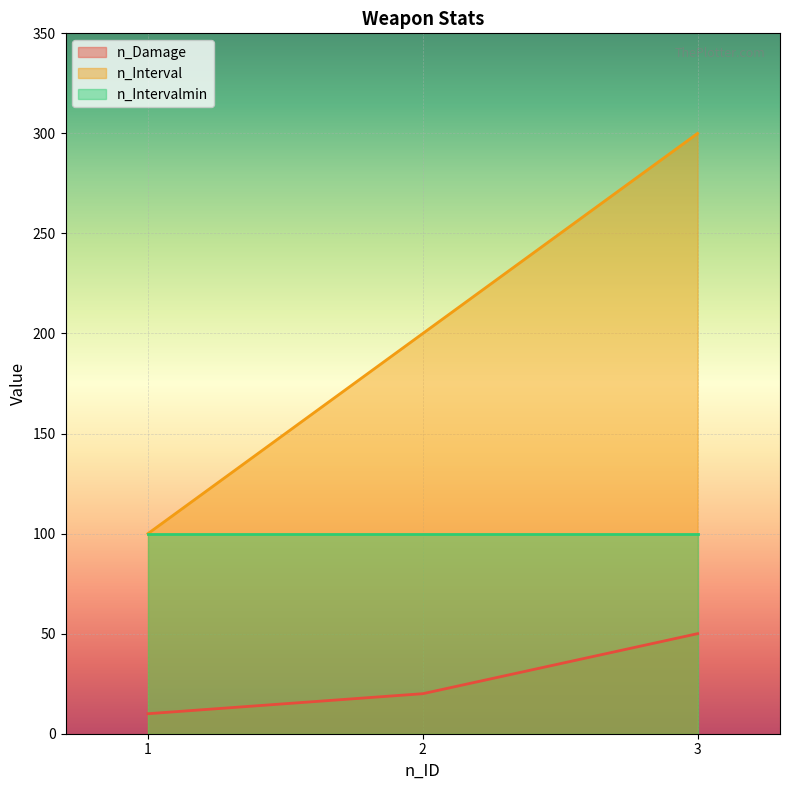

Is it true that n_Damage equals 10 at 1?

True